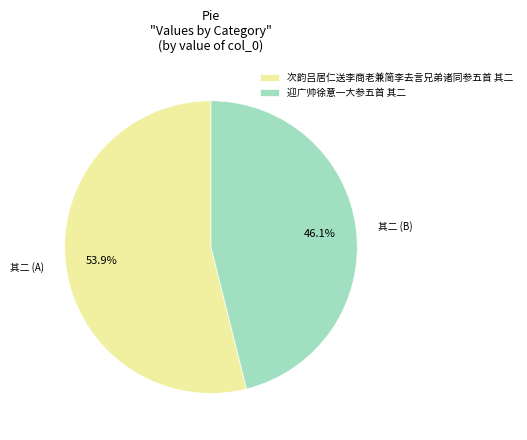

Which category has the smallest portion of the pie?

迎广帅徐意一大参五首 其二